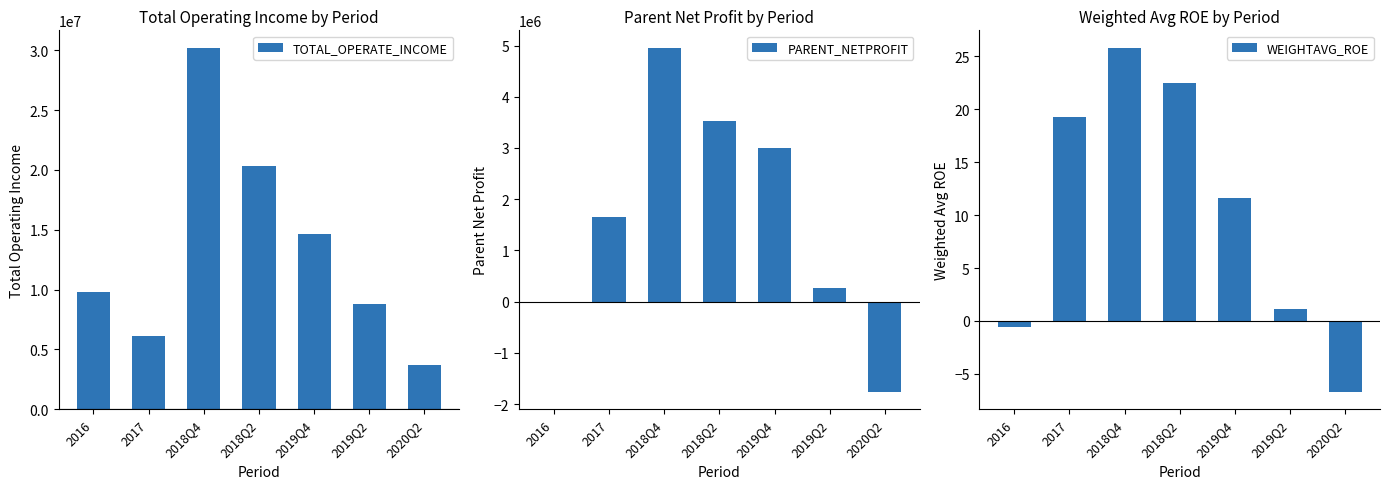

What position from the right is 2018Q4?

5